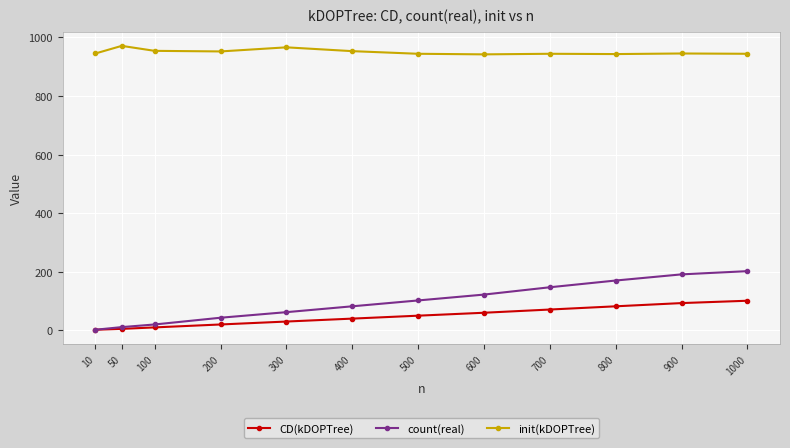

Which series has the largest total across all categories?

init(kDOPTree)